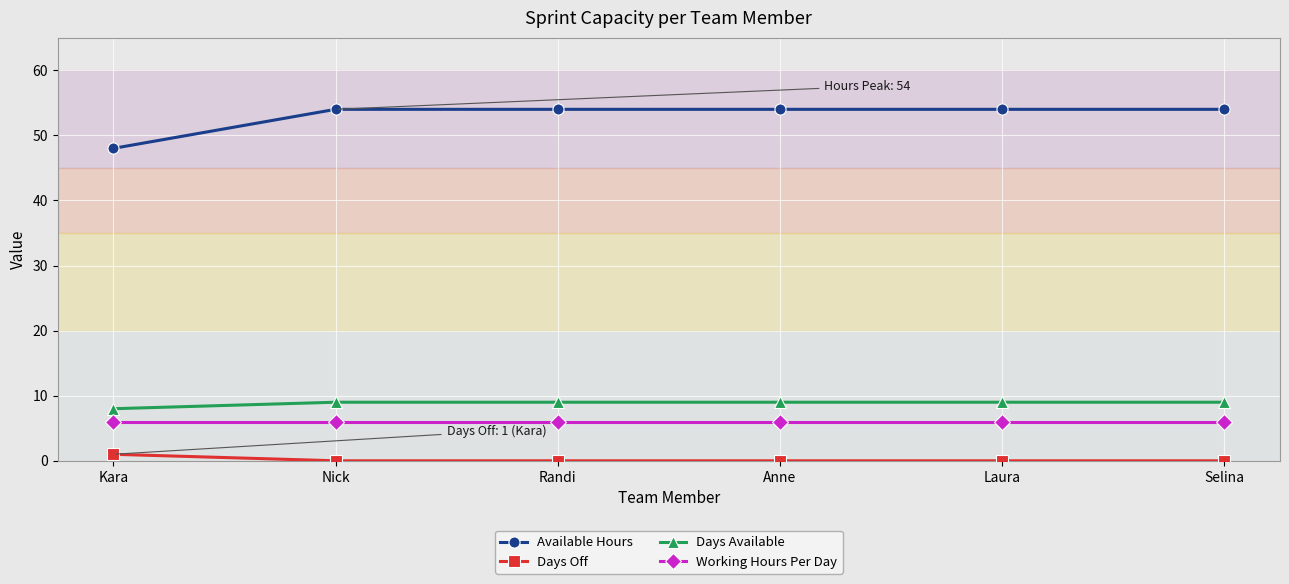

Reading left to right, transcribe all the data shown in this chart.

Available Hours: Kara=48	Nick=54	Randi=54	Anne=54	Laura=54	Selina=54
Days Off: Kara=1	Nick=0	Randi=0	Anne=0	Laura=0	Selina=0
Days Available: Kara=8	Nick=9	Randi=9	Anne=9	Laura=9	Selina=9
Working Hours Per Day: Kara=6	Nick=6	Randi=6	Anne=6	Laura=6	Selina=6